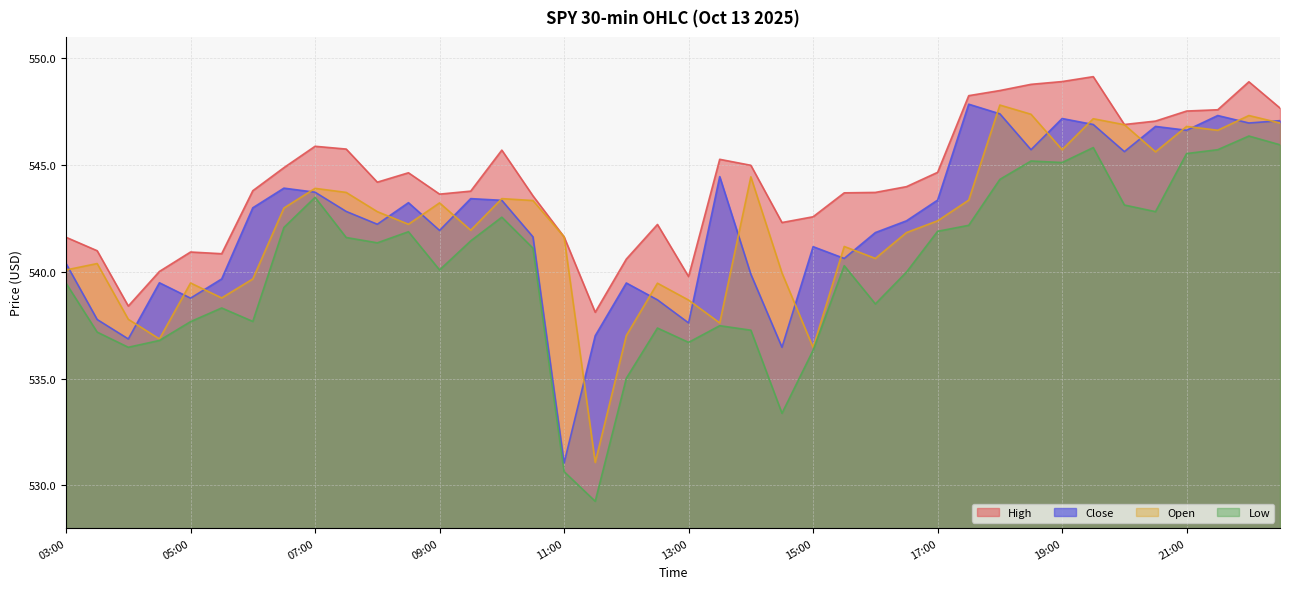

Which series changed the most between 09:00 and 14:30?

low